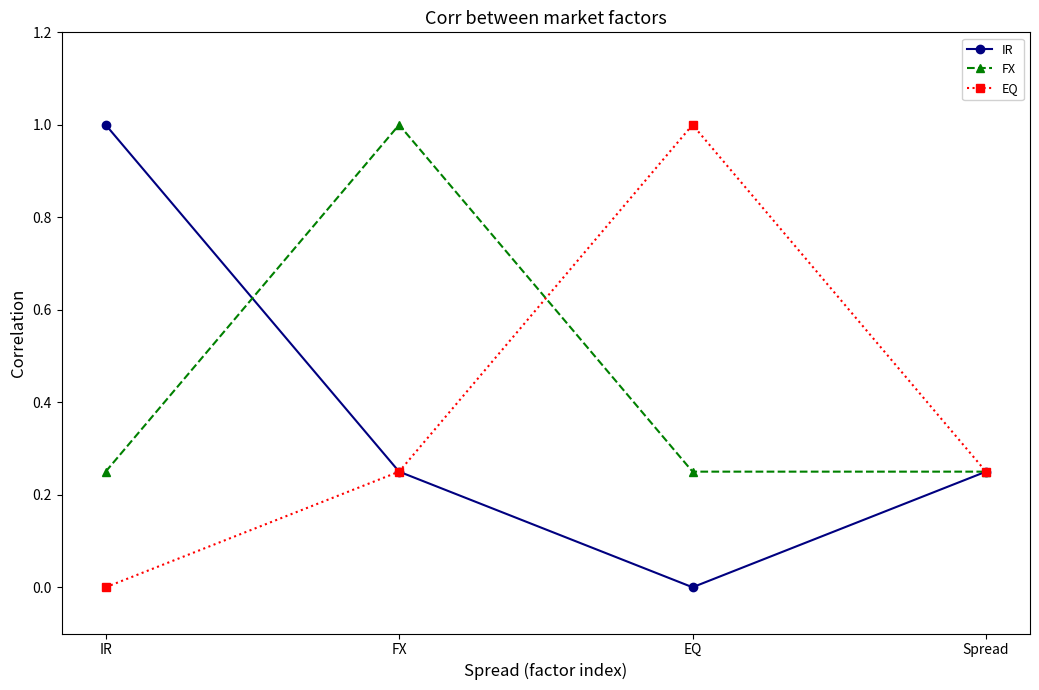

Which series has the largest total across all categories?

FX